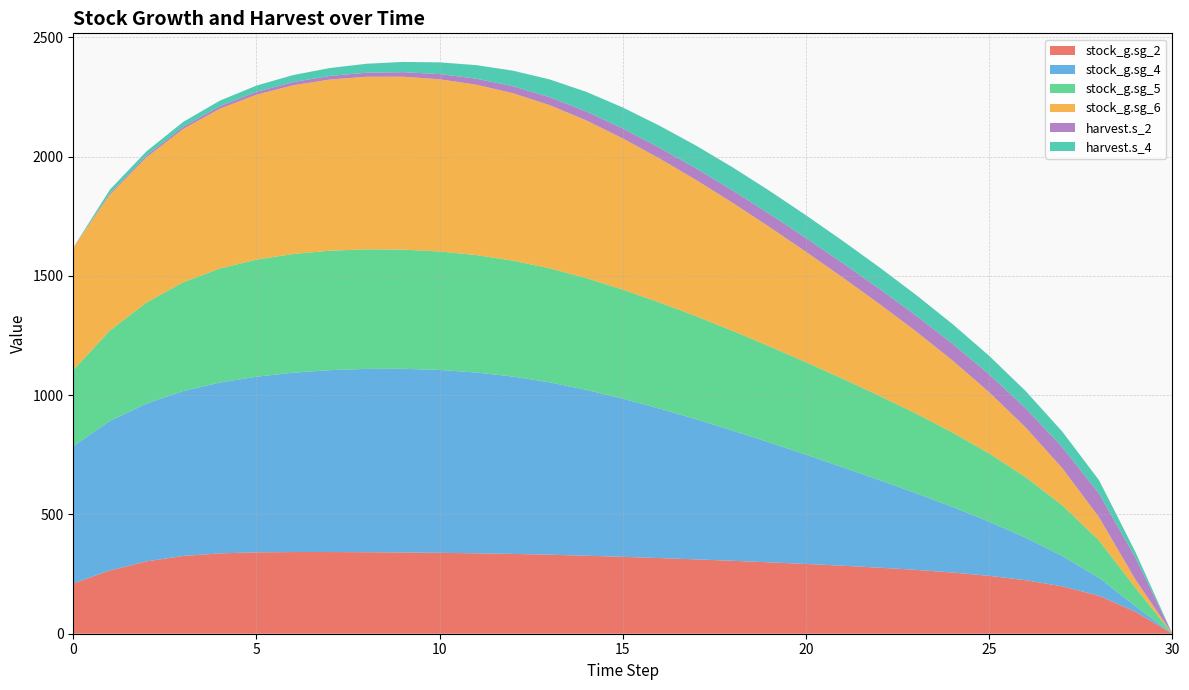

Reading right to left, list all the values displayed in this chart.

stock_g.sg_2: 0.0	91.7	159.1	198.5	224.3	242.7	256.6	267.7	277.0	285.1	292.5	299.4	305.8	311.7	317.2	322.3	327.1	331.2	334.6	337.2	339.2	340.7	341.8	342.4	342.5	341.2	336.8	326.0	303.4	265.2	210.8
stock_g.sg_4: 0.0	23.4	75.2	127.3	178.1	227.3	275.1	321.8	367.7	413.1	458.1	502.5	545.9	587.5	626.7	663.1	695.6	722.7	743.5	758.0	766.7	770.0	768.6	762.5	751.8	736.4	716.3	691.4	661.6	627.2	575.5
stock_g.sg_5: 0.0	76.4	156.8	212.5	253.7	285.8	311.9	334.0	353.4	371.1	387.6	403.2	418.0	431.9	444.9	457.1	468.4	478.1	486.1	492.2	496.7	499.7	501.1	500.8	497.8	490.8	477.8	456.1	423.4	378.9	318.7
stock_g.sg_6: 0.0	34.0	97.1	155.2	208.2	256.8	302.0	344.5	385.2	424.5	462.9	500.4	536.7	571.3	603.8	634.1	661.3	684.2	701.9	714.4	721.9	724.9	723.5	717.7	707.1	691.3	669.9	642.5	609.0	569.6	513.7
harvest.s_2: 0.0	91.7	99.4	88.2	80.6	75.0	70.4	66.6	63.3	60.4	57.6	54.8	51.8	48.6	45.1	41.5	37.7	33.5	29.1	25.1	21.8	19.0	16.9	15.1	13.6	12.2	10.9	9.3	7.5	5.6	0.0
harvest.s_4: 0.0	23.4	56.0	65.1	72.0	77.6	82.4	86.5	90.1	93.2	95.6	97.0	97.0	95.4	92.3	88.0	82.1	74.3	65.4	56.8	49.2	42.8	37.6	33.1	29.3	26.0	23.0	20.3	17.7	15.3	0.0